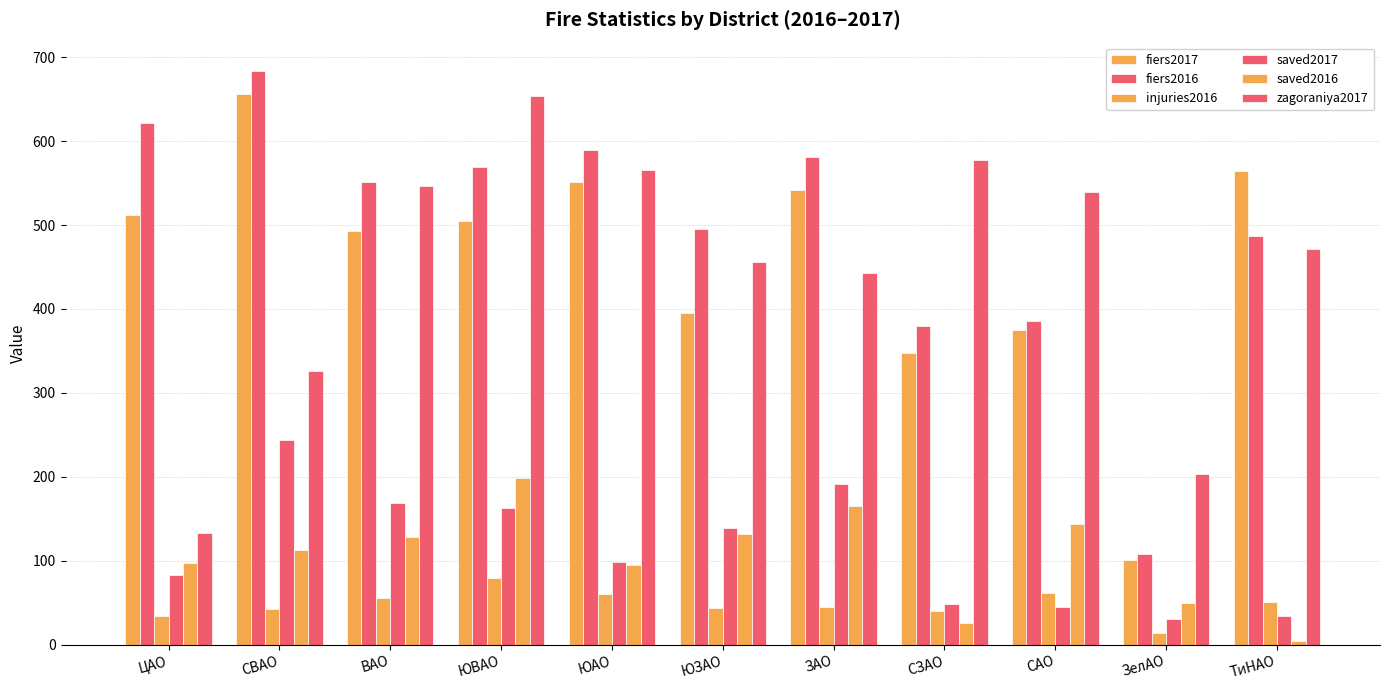

At which label does fiers2016 first exceed 551?

ЦАО